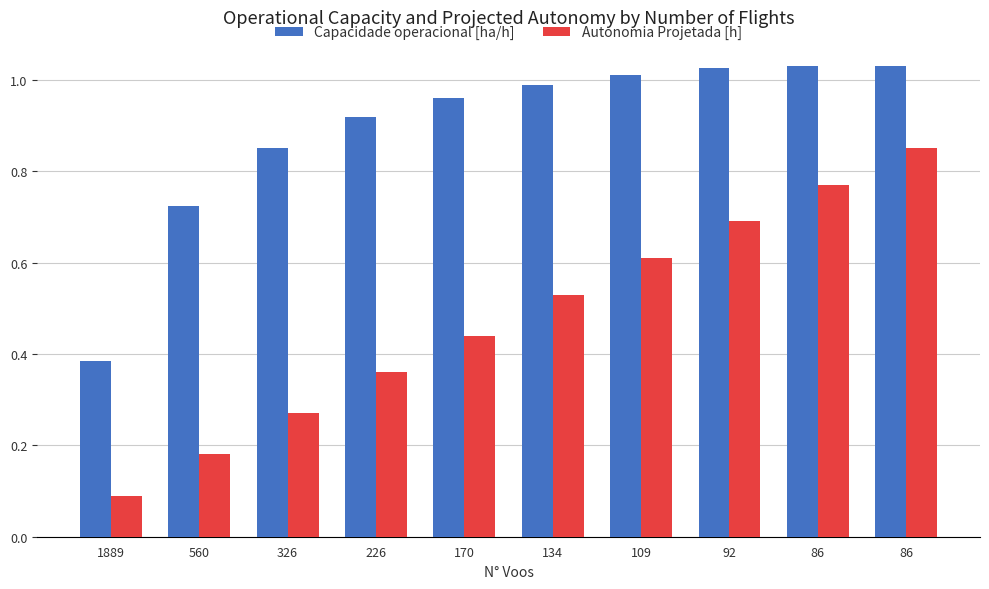

What is the lowest value of the Autonomia Projetada [h] series?

0.1